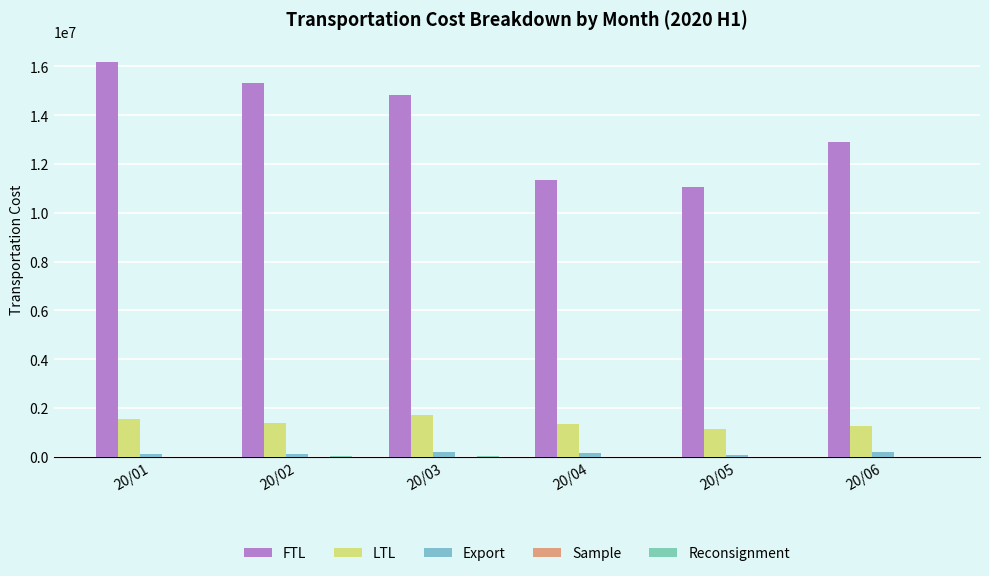

Which series has the largest range (max minus min)?

FTL